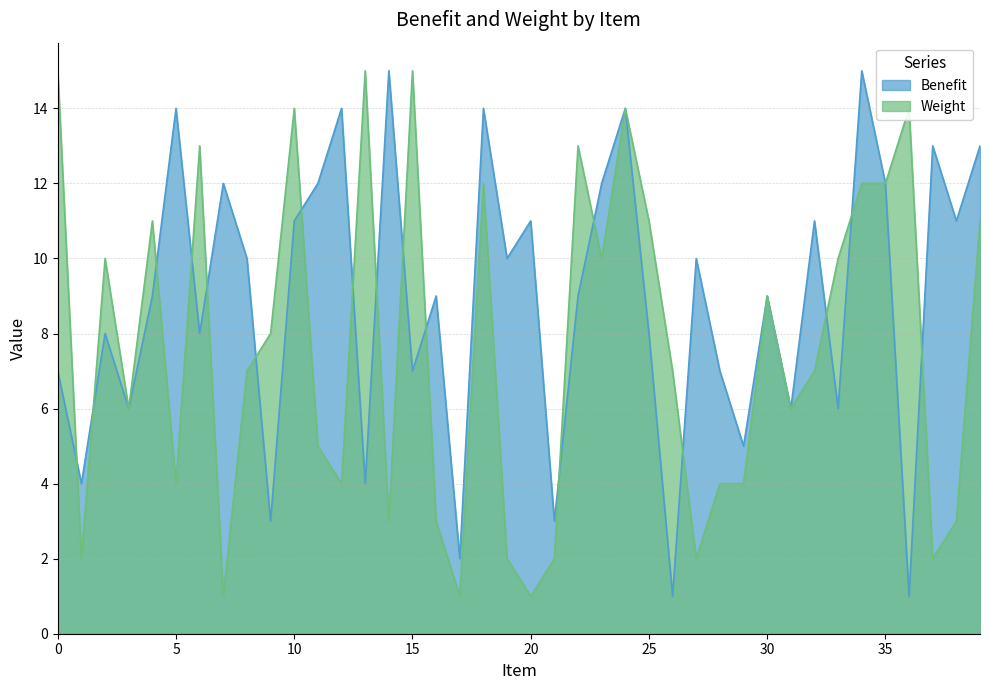

What is the average value of the Weight series?

8